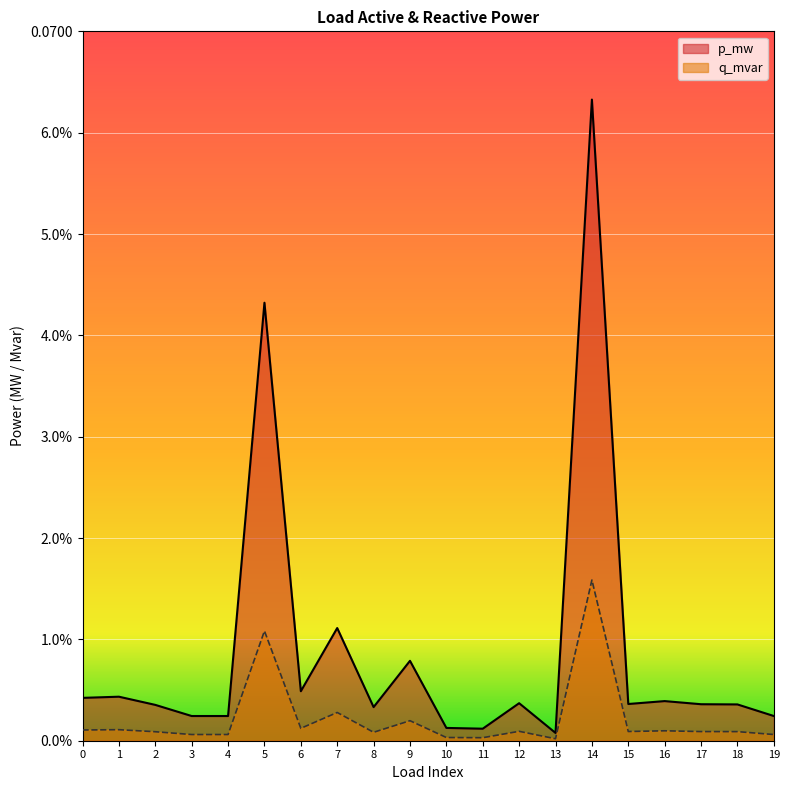

Is it true that q_mvar equals 0.0 at 2?

True